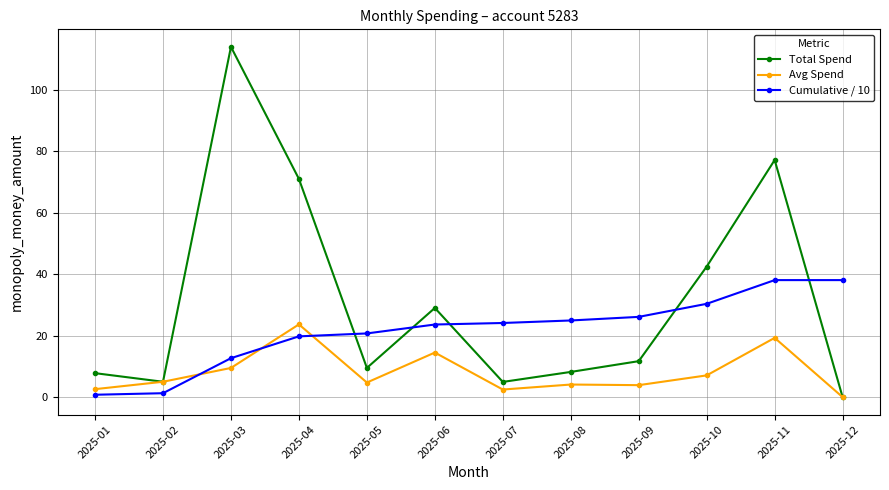

True or false: Total Spend has more than 2 points higher than both neighbors.

True